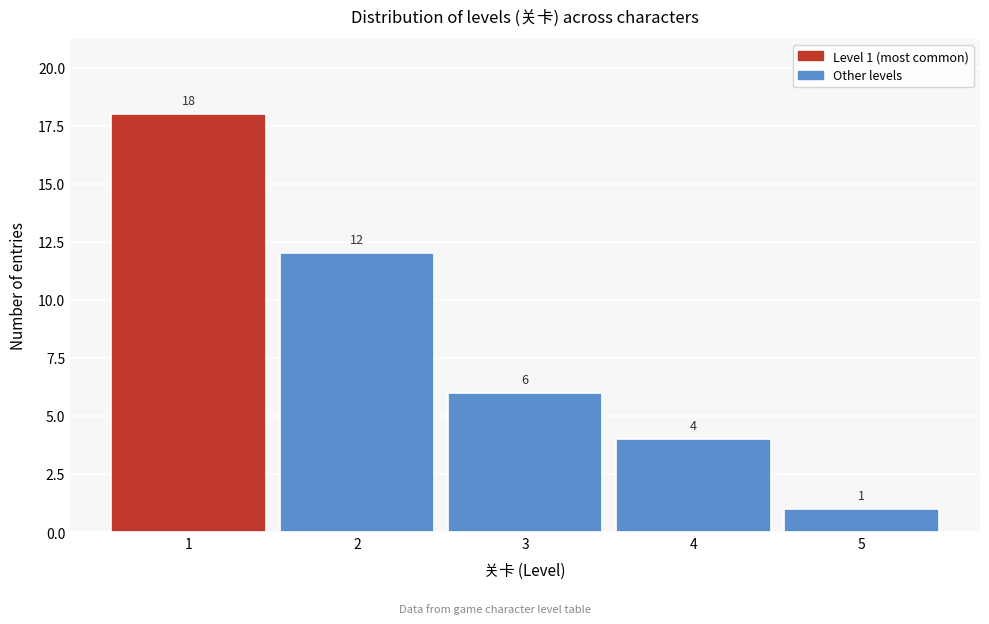

Over which range of the x-axis is the bar tallest?

0.5 to 1.5